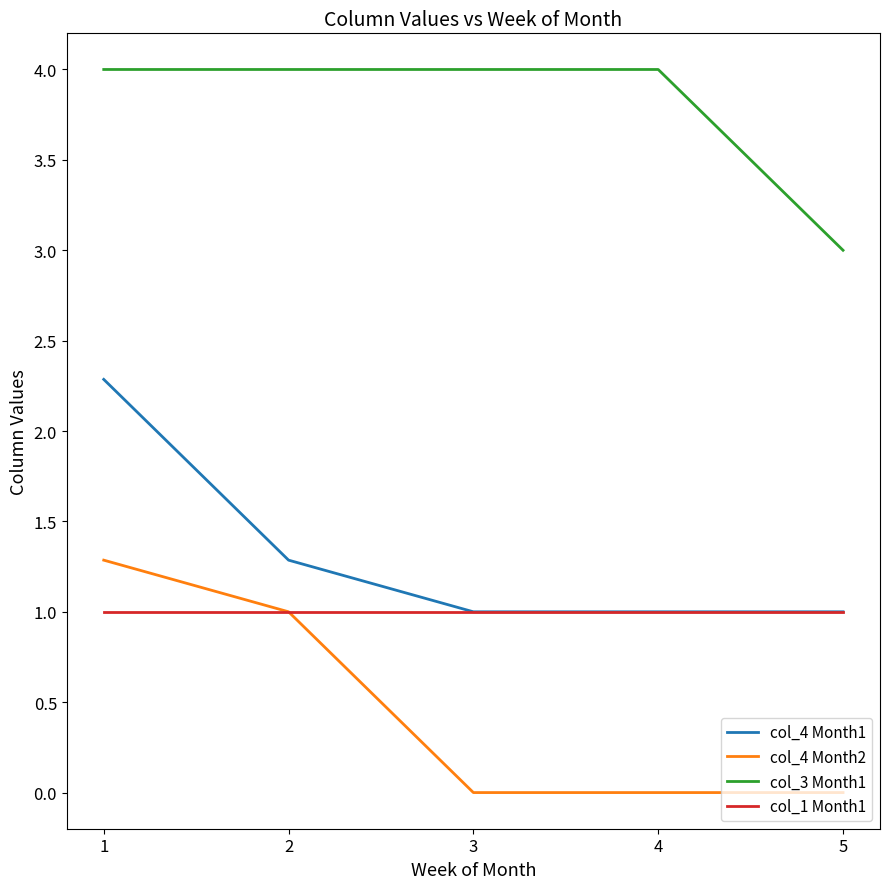

What are all the series names shown in the legend?

col_4 Month1, col_4 Month2, col_3 Month1, col_1 Month1